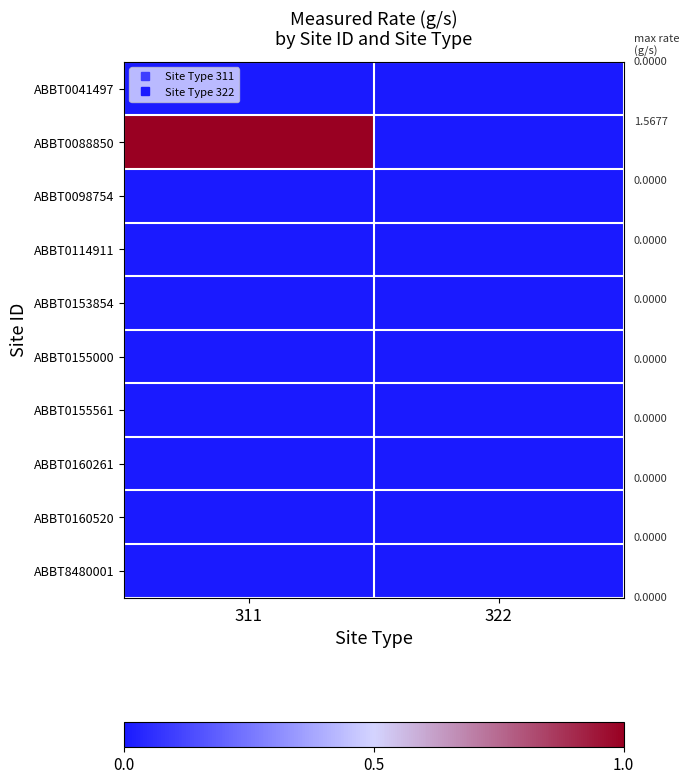

Reading right to left, extract all data points from this chart.

ABBT0041497: 322=0	311=0
ABBT0088850: 322=0	311=1
ABBT0098754: 322=0	311=0
ABBT0114911: 322=0	311=0
ABBT0153854: 322=0	311=0
ABBT0155000: 322=0	311=0
ABBT0155561: 322=0	311=0
ABBT0160261: 322=0	311=0
ABBT0160520: 322=0	311=0
ABBT8480001: 322=0	311=0